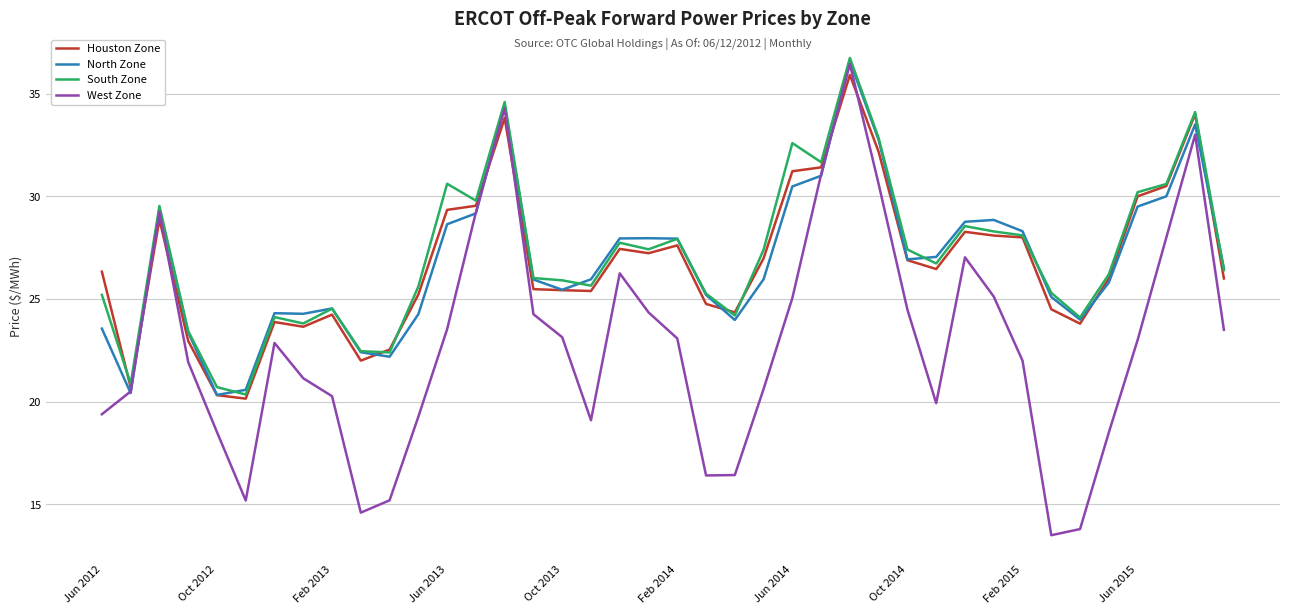

Which series has the largest range (max minus min)?

West Zone